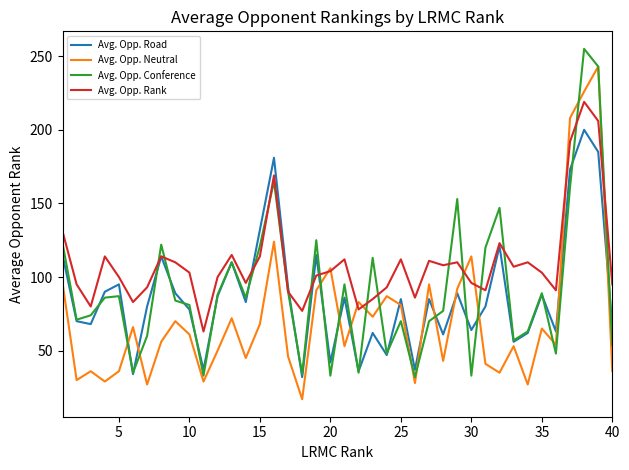

What is the average value of the Avg. Opp. Neutral series?

72